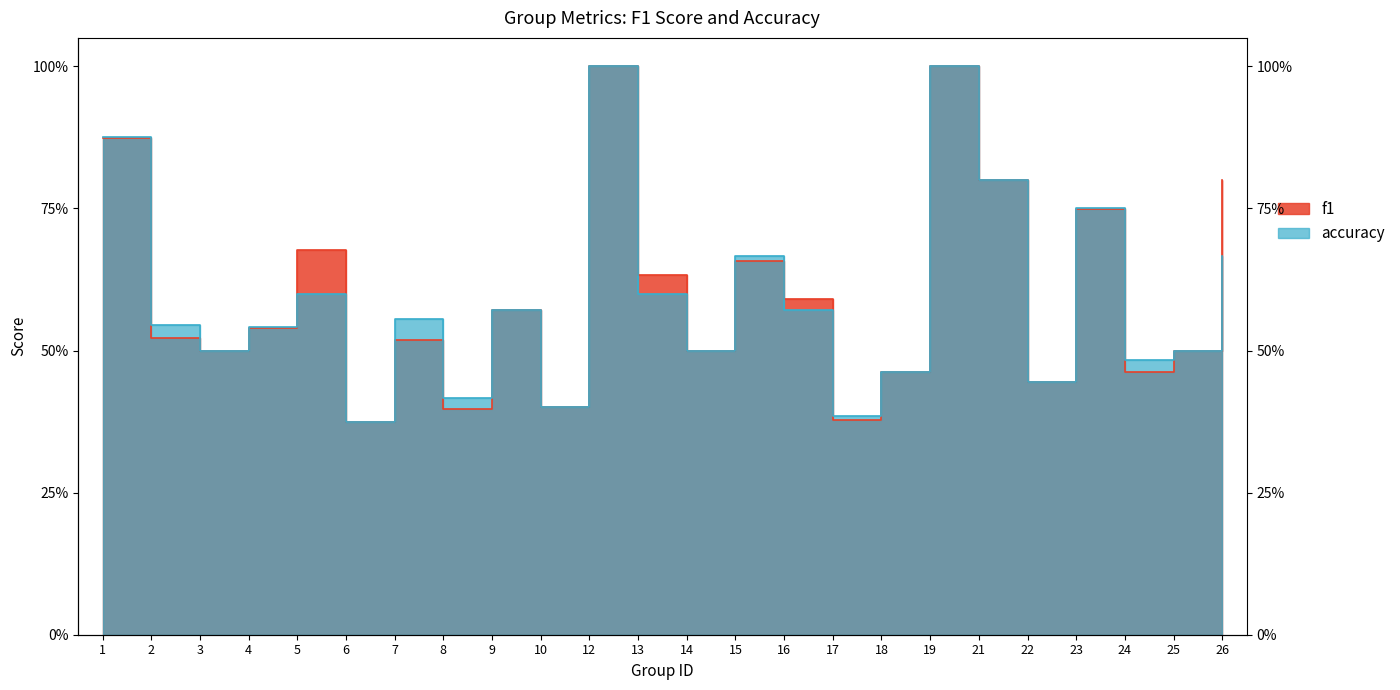

Which has a higher value, 18 or 5?

5